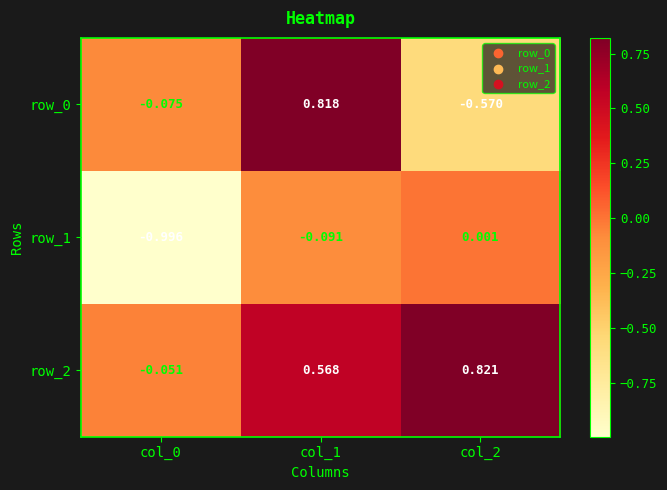

List the series in order of their overall mean, lowest first.

row_1, row_0, row_2